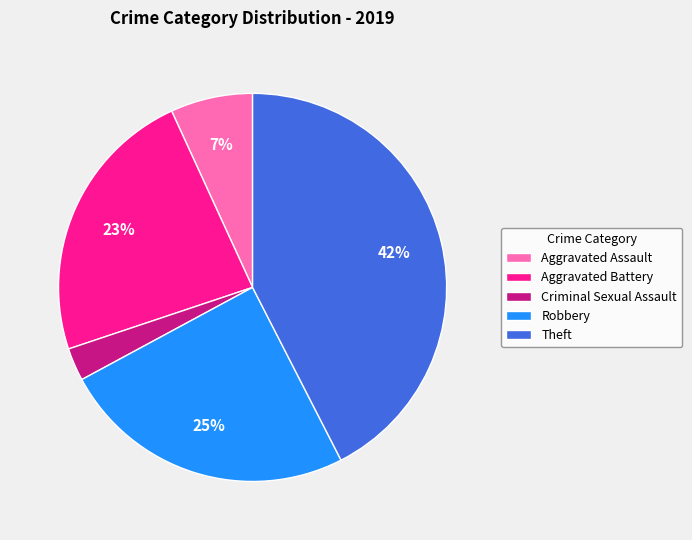

Count the number of slices in the pie.

5